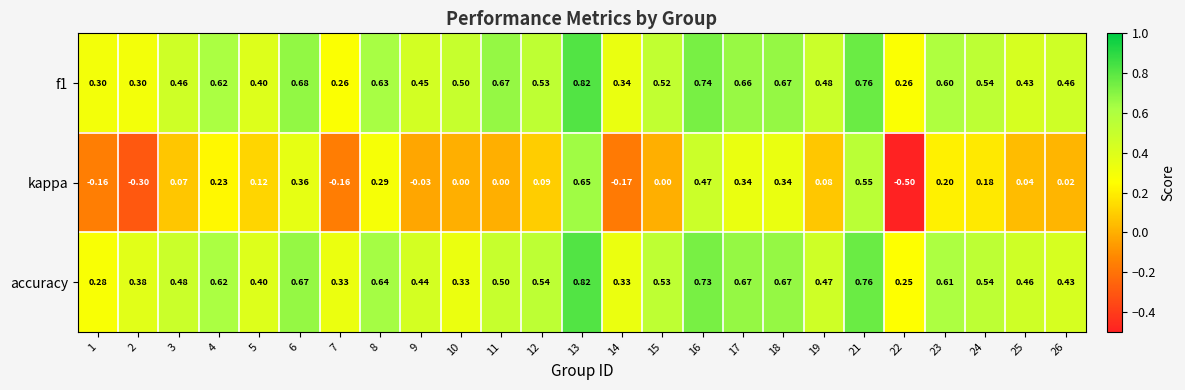

Is the value of f1 at 7 greater than the value of accuracy at 6?

No